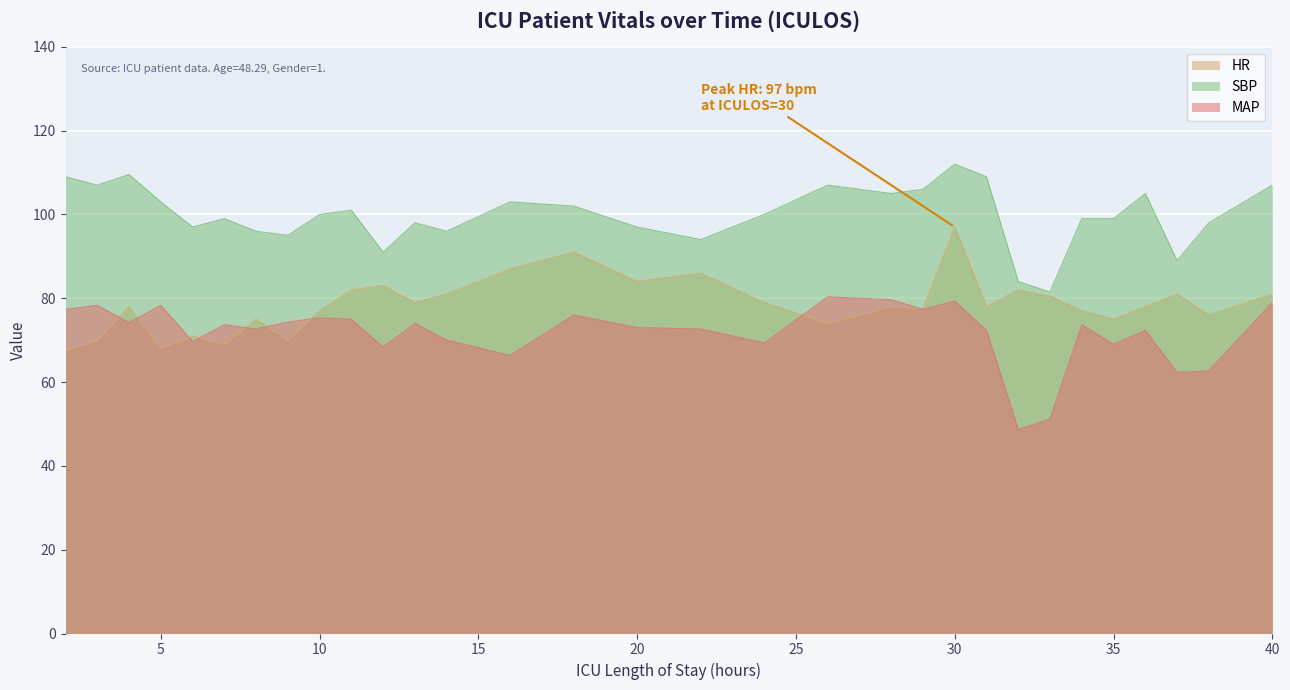

Which has a higher value, 34 or 40?

40